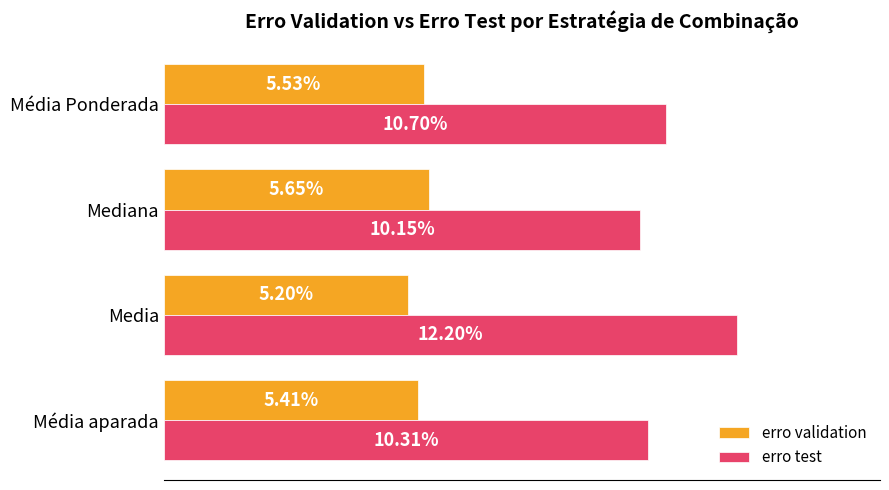

How many erro validation values are between 0 and 1?

4